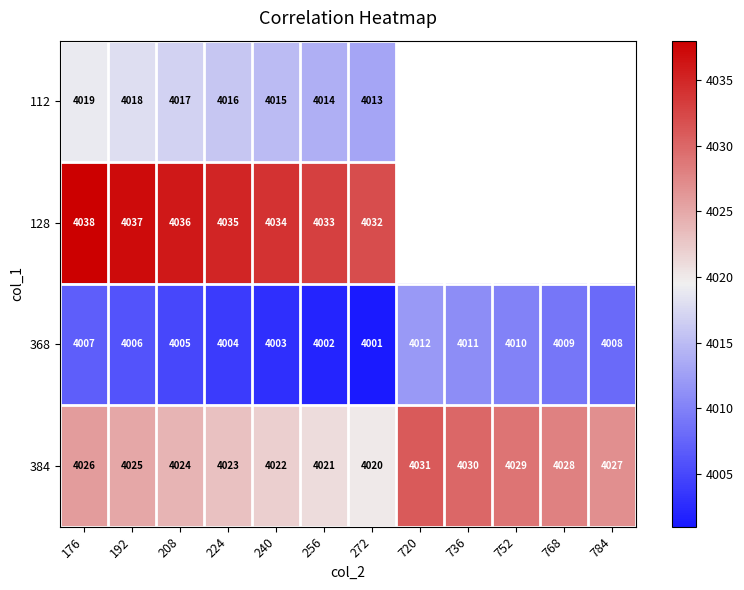

Where is 368 nearest to the value 4006?

192